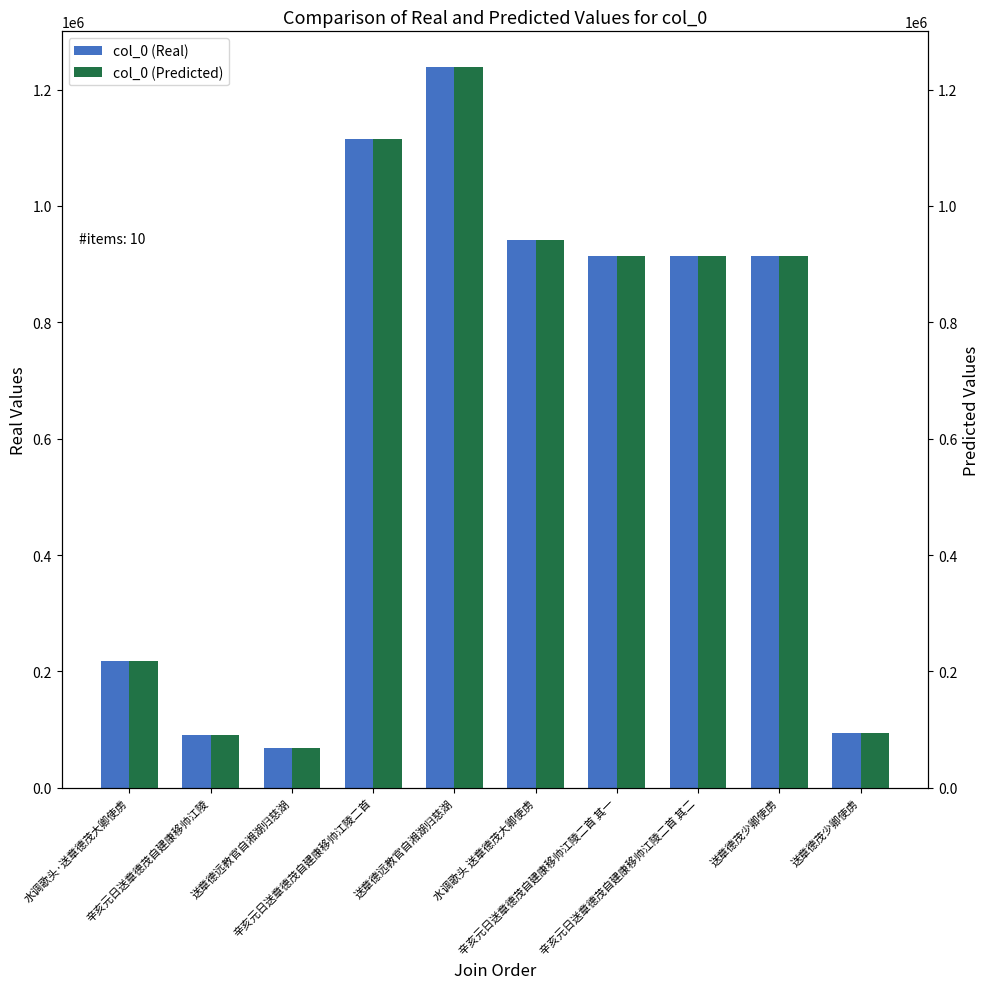

The col_0 (Real) series shows 46165 at 送章德远教官自湘湖归慈湖. True or false?

False